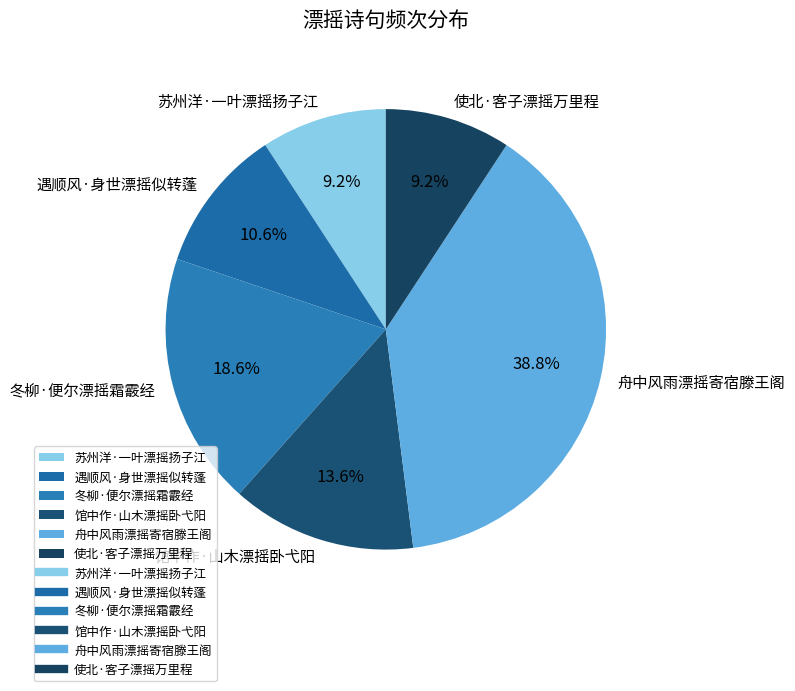

What percentage is the 馆中作·山木漂摇卧弋阳 slice, to the nearest percent?

14%